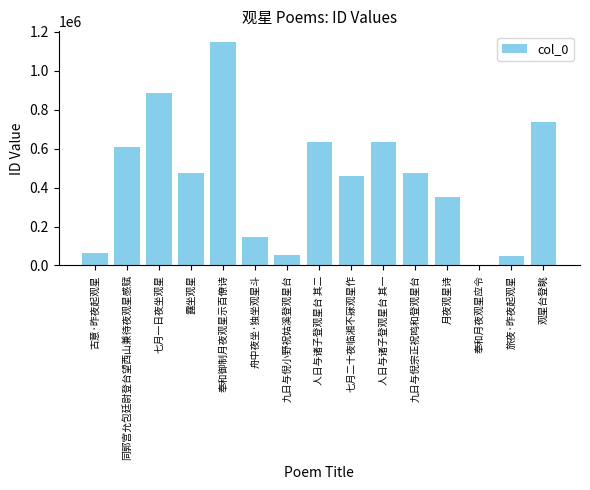

Does the chart contain stacked bars?

No